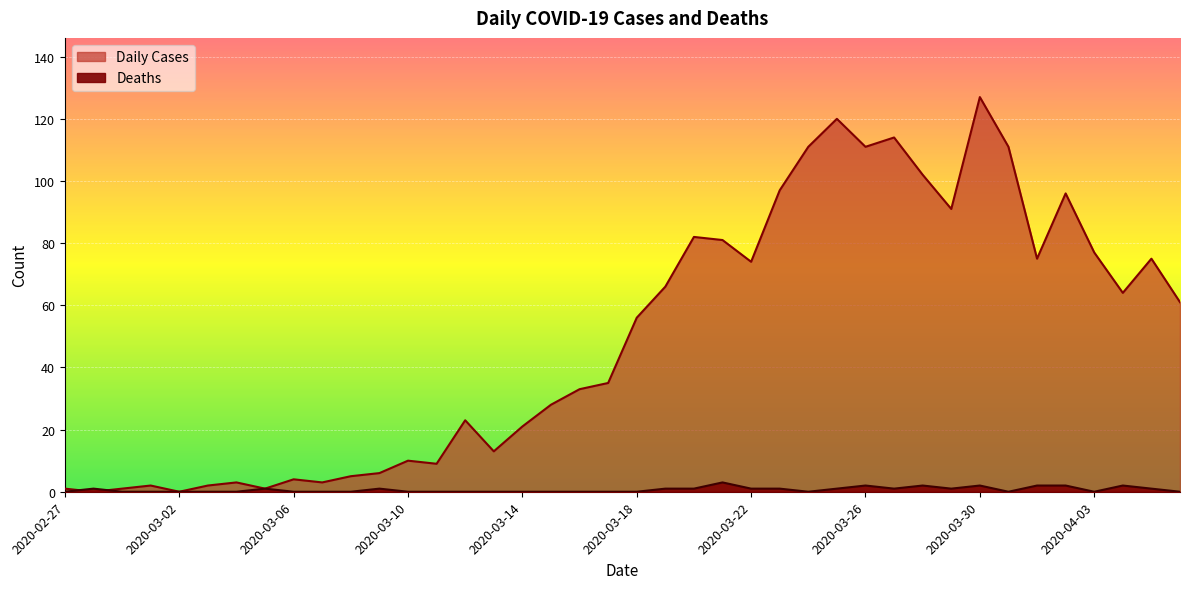

True or false: Daily Cases and Deaths intersect in this chart.

True